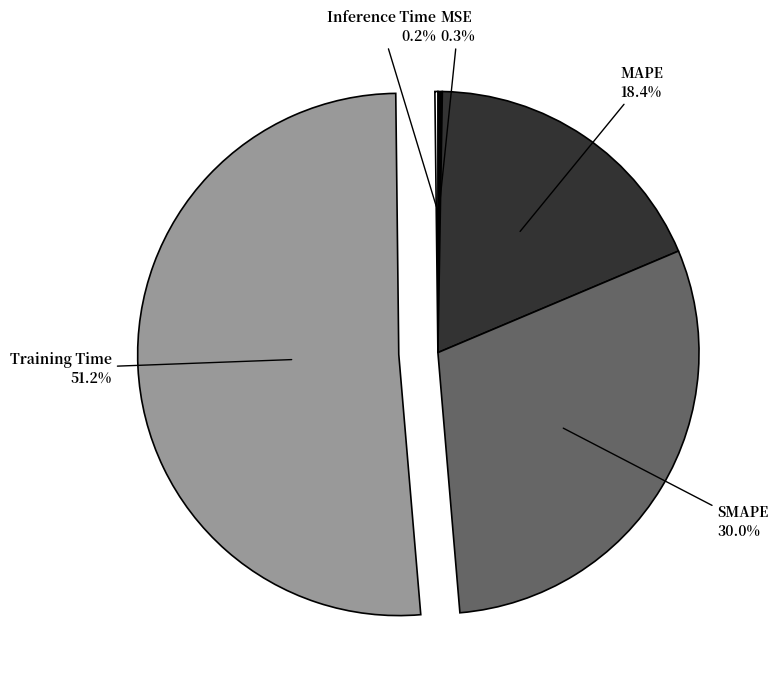

Does any single category account for the majority?

Yes